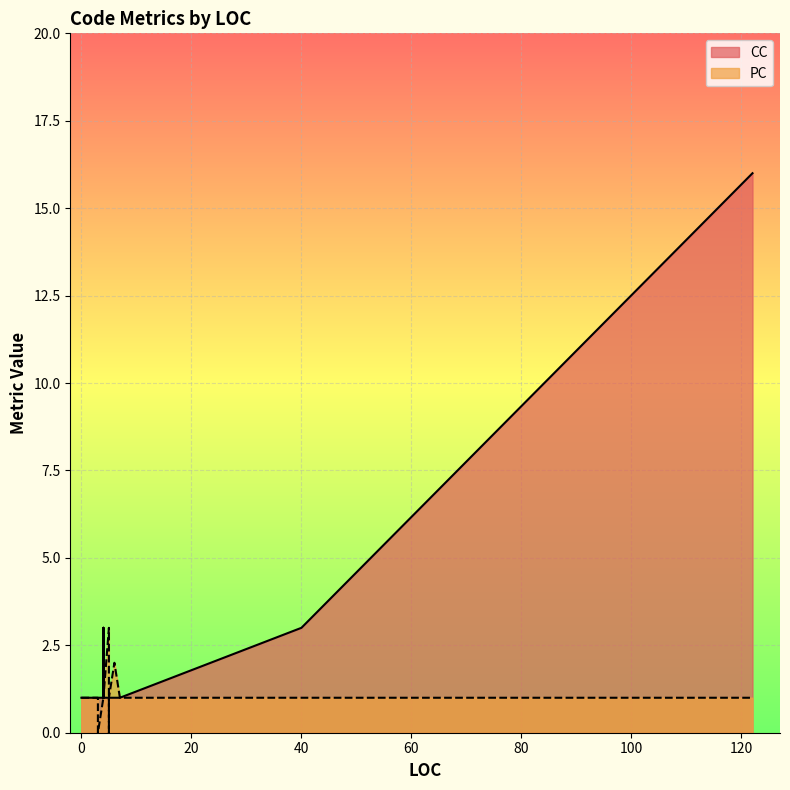

The value of PC at 4 is 1. True or false?

True